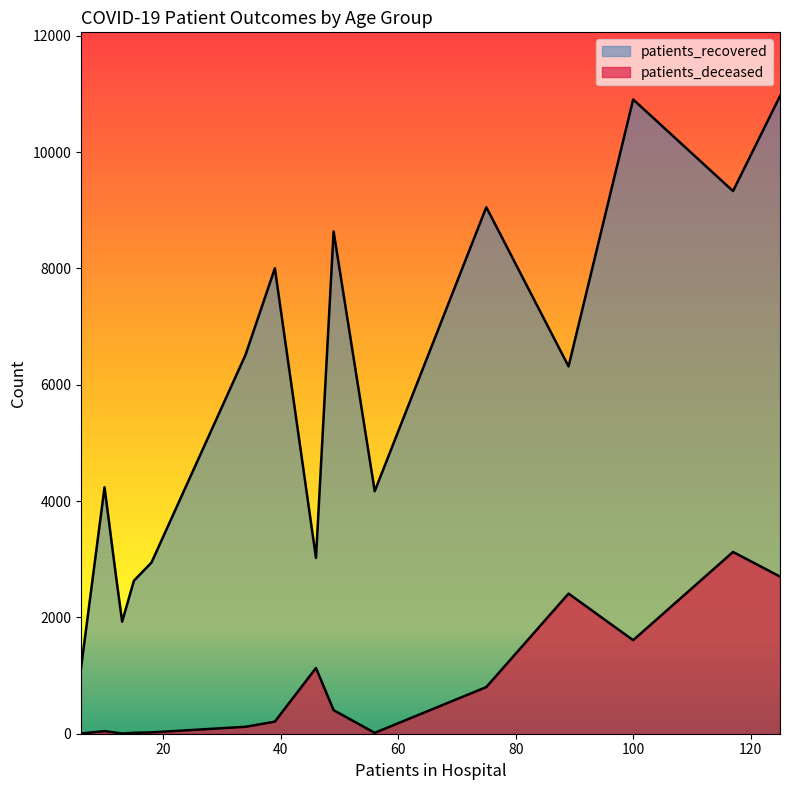

What is the difference between the maximum and minimum values in the patients_deceased series?

3122